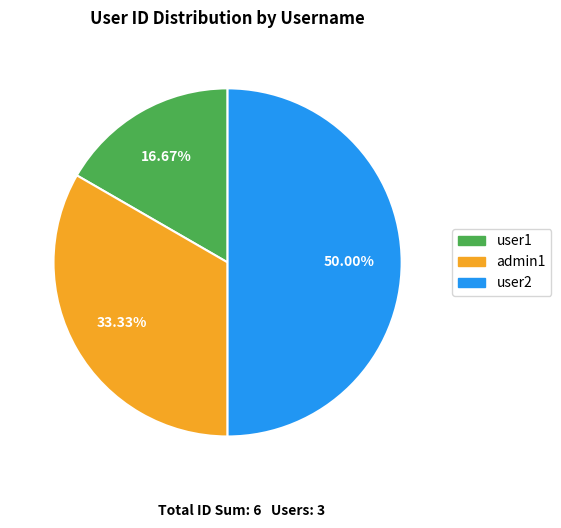

What is the ratio of the value at user1 to the value at admin1?

0.5